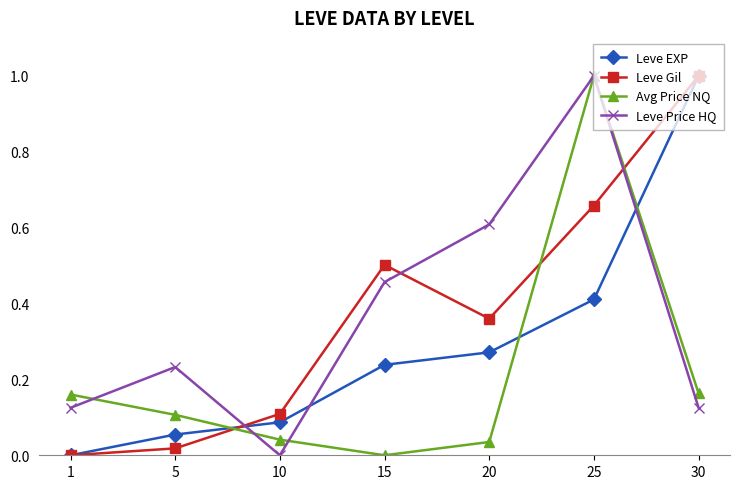

After their last crossing, which series has the higher values: Leve EXP or Avg Price NQ?

Leve EXP